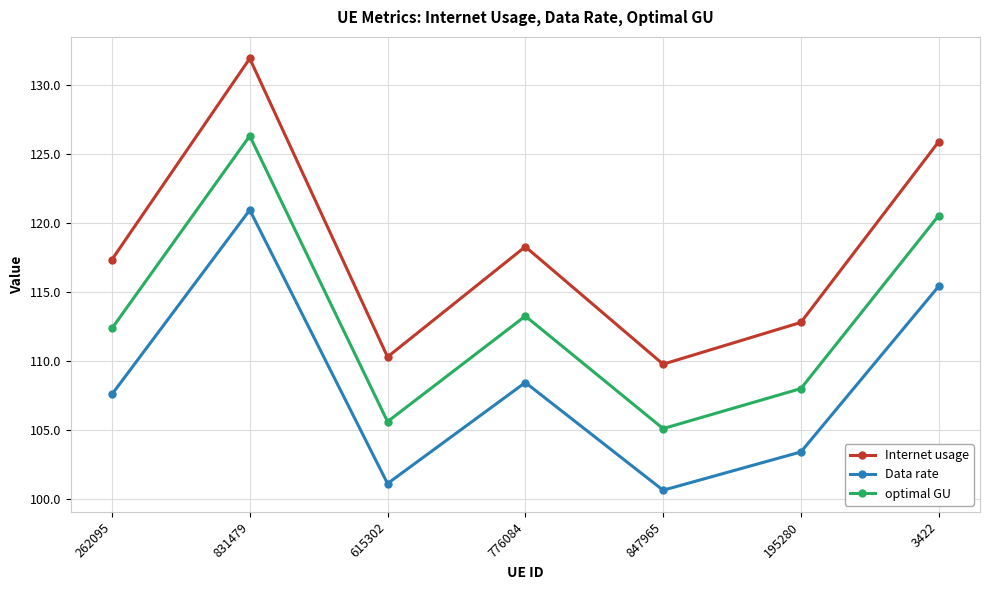

Between 615302 and 3422, which series saw the biggest shift?

Internet usage